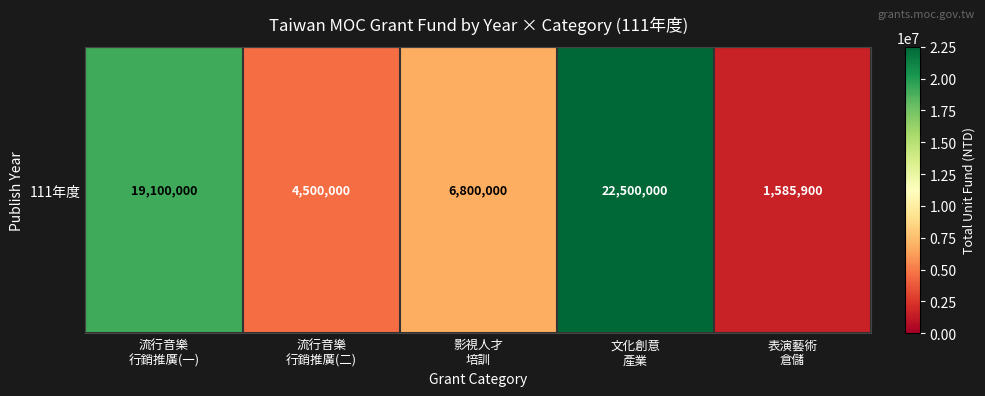

The value at 文化創意
產業 is 22500000. True or false?

True